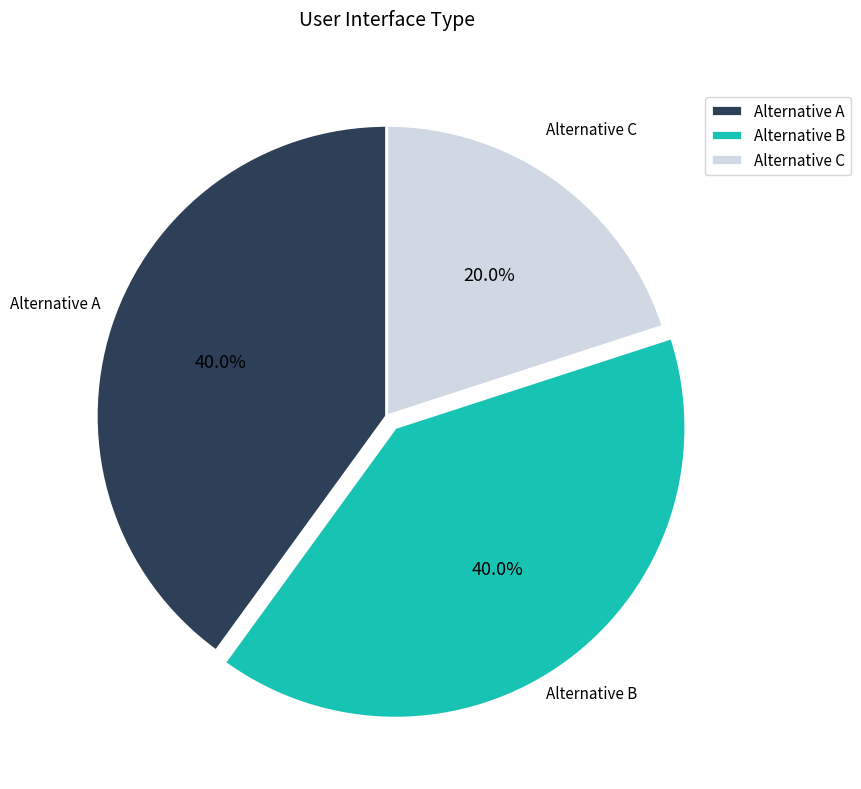

Combined, what portion of the pie is Alternative A and Alternative C?

60.0%